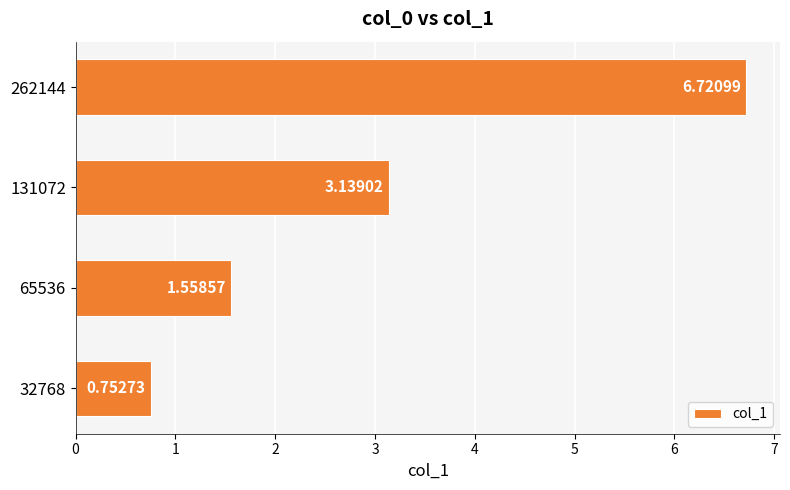

How many bars are there in total?

4